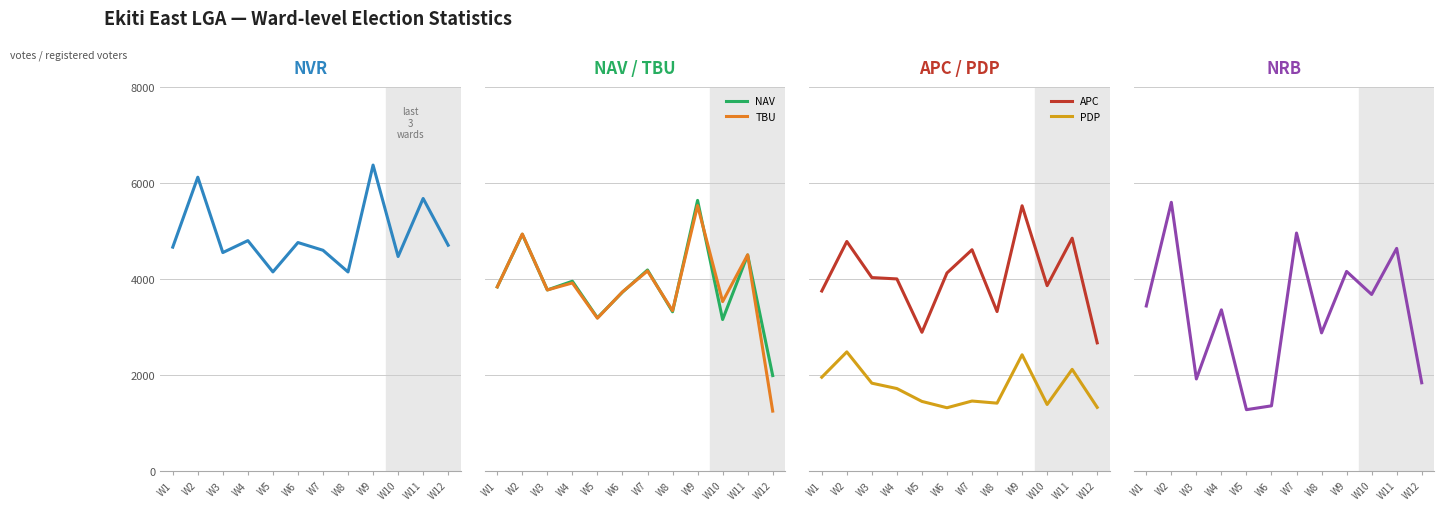

True or false: NVR and PDP cross at least once.

False